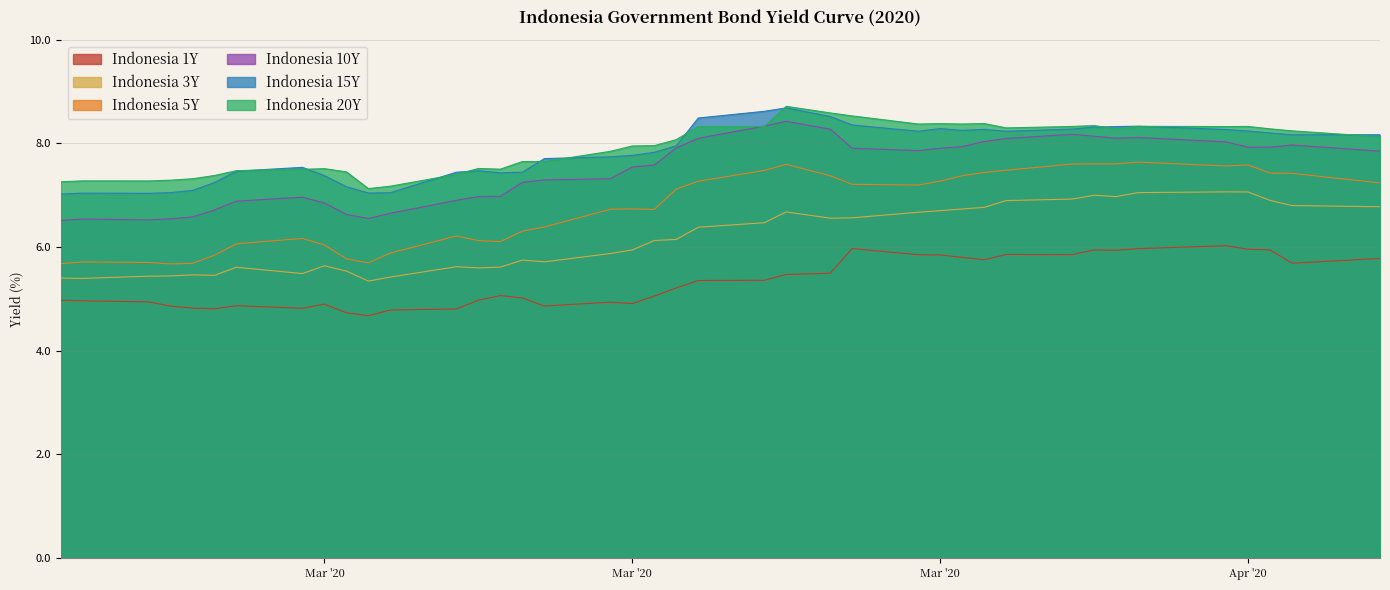

What is the label of the 33rd point from the left?

2020-04-07